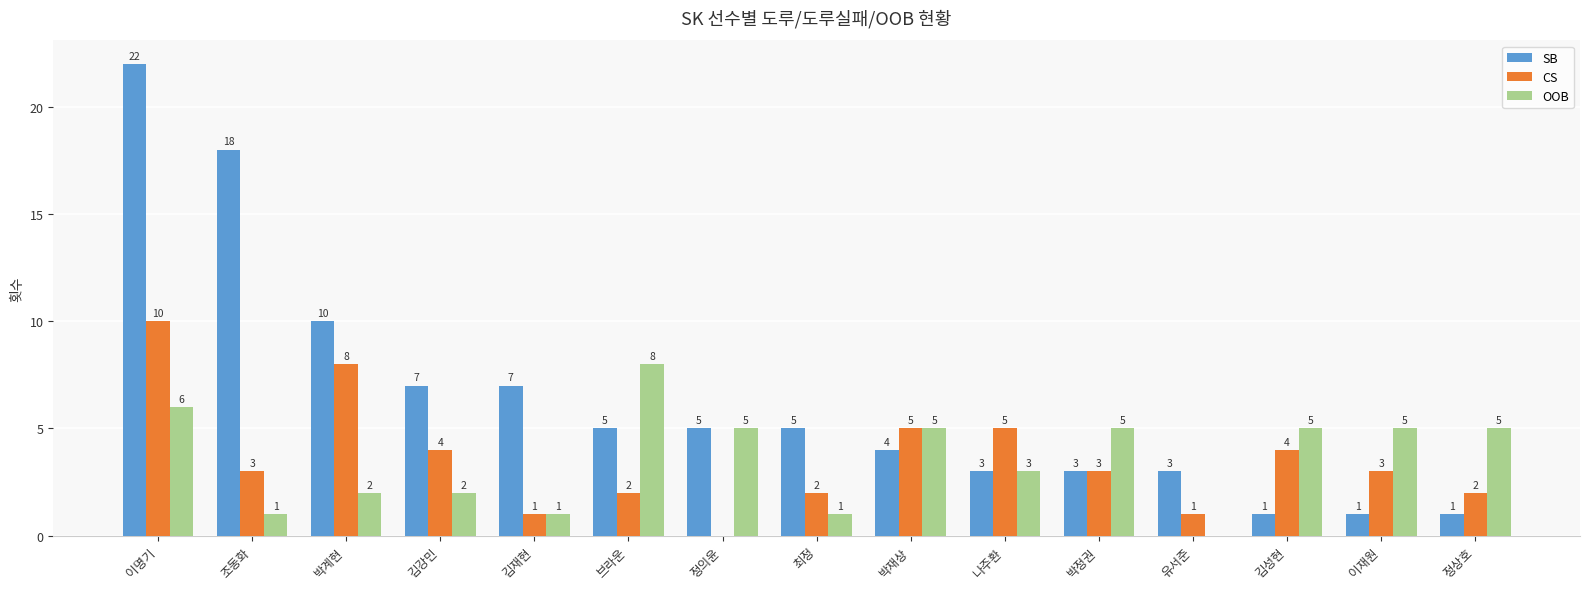

Read the OOB value at 김재현.

1